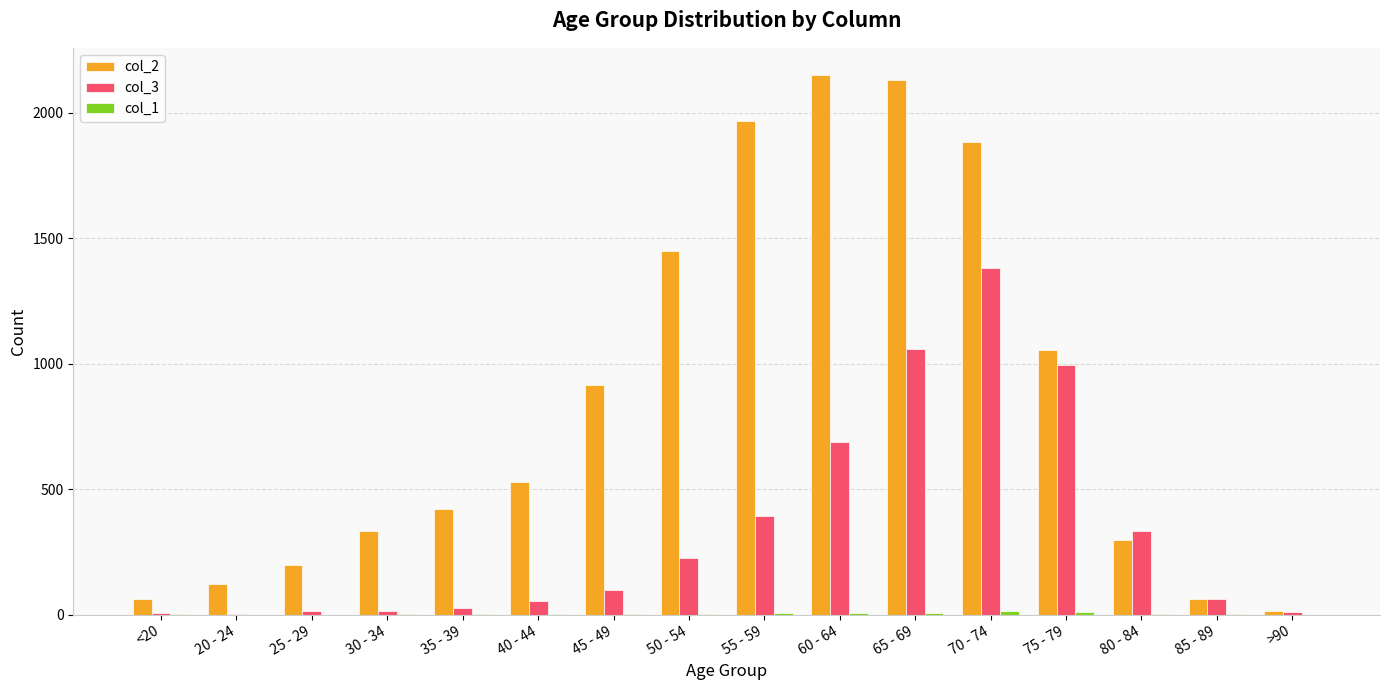

Does the chart contain stacked bars?

No